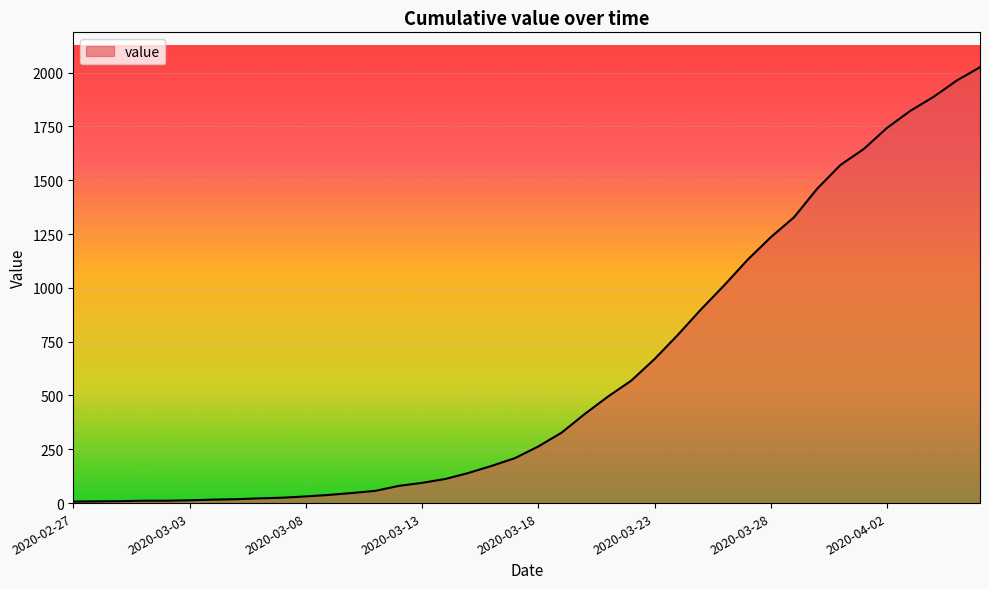

What is the maximum value shown in the chart?

2025